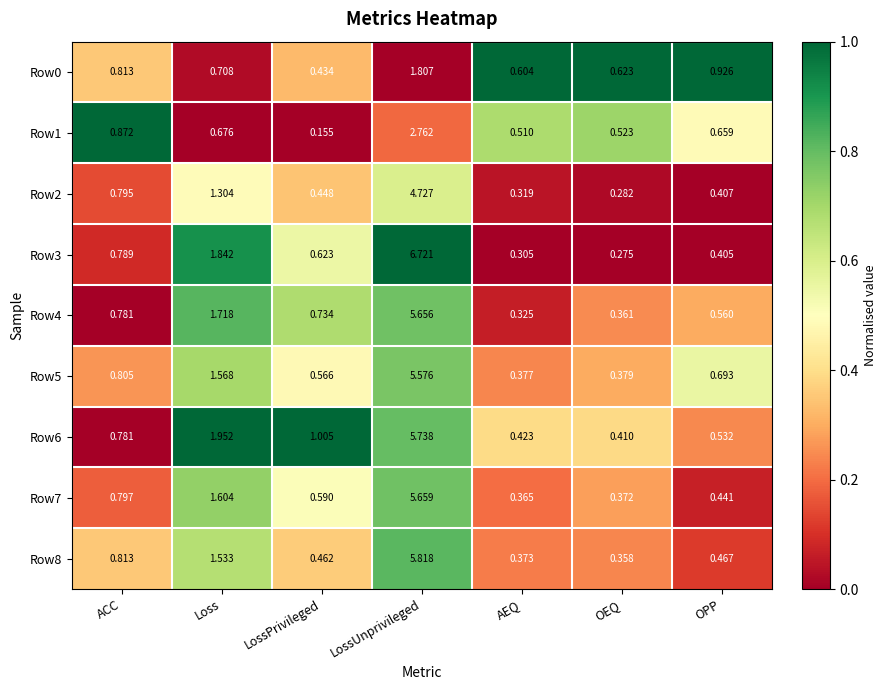

Which category has the lowest value across all series?

LossPrivileged